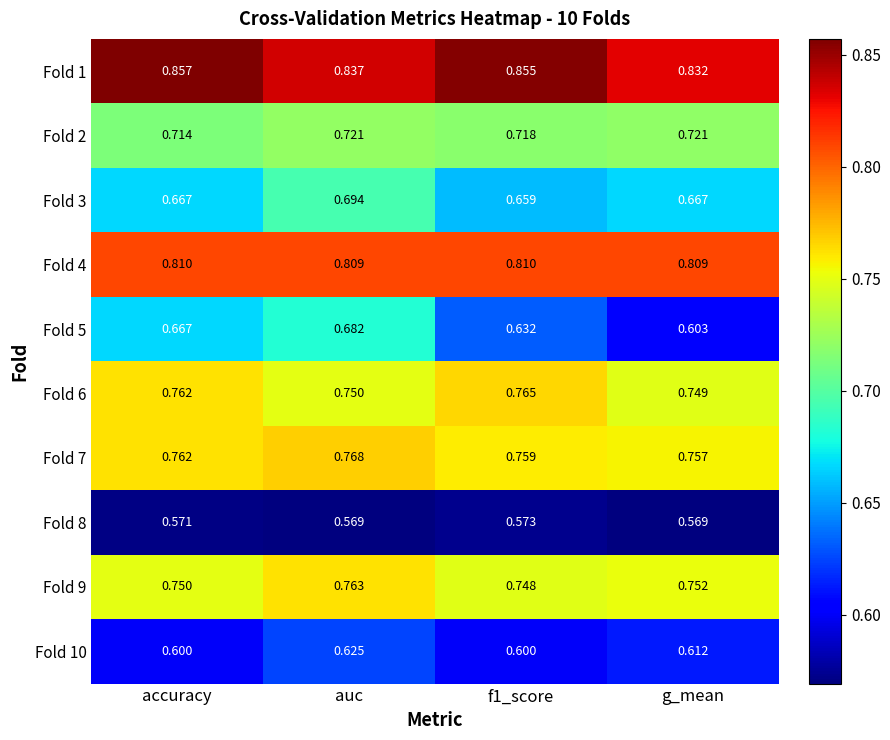

Which category has the lowest value in the Fold 5 series?

g_mean